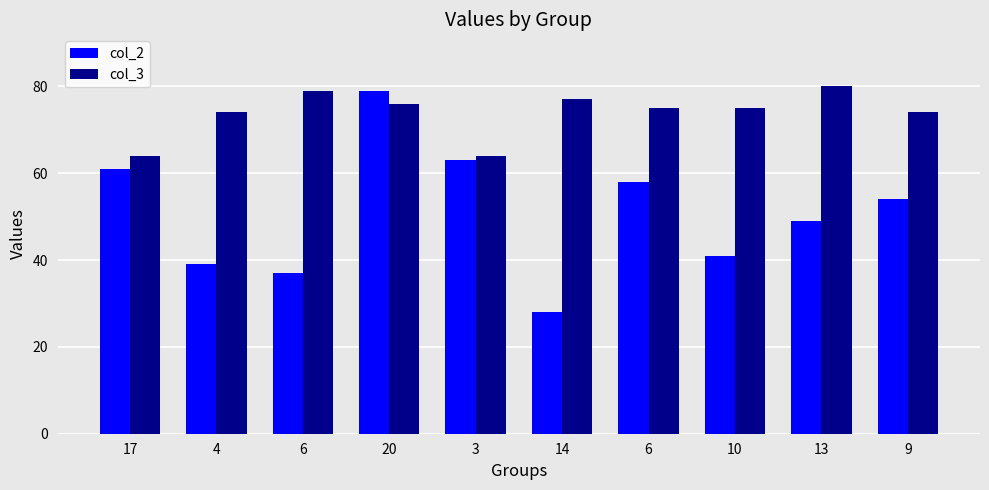

At which label does col_2 reach its peak?

20